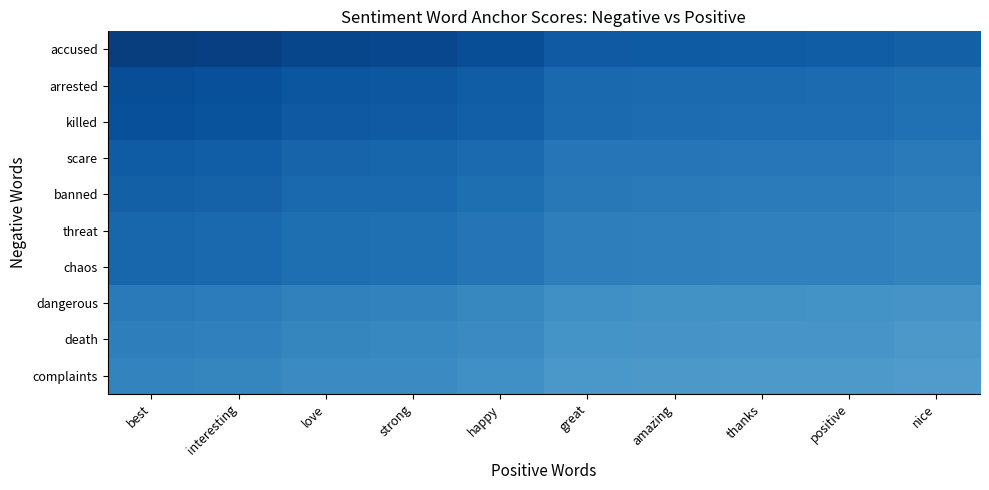

Reading right to left, extract all data points from this chart.

accused: nice=0.8	positive=0.8	thanks=0.8	amazing=0.8	great=0.8	happy=0.9	strong=0.9	love=0.9	interesting=0.9	best=0.9
arrested: nice=0.8	positive=0.8	thanks=0.8	amazing=0.8	great=0.8	happy=0.8	strong=0.8	love=0.9	interesting=0.9	best=0.9
killed: nice=0.8	positive=0.8	thanks=0.8	amazing=0.8	great=0.8	happy=0.8	strong=0.8	love=0.8	interesting=0.9	best=0.9
scare: nice=0.7	positive=0.7	thanks=0.7	amazing=0.7	great=0.7	happy=0.8	strong=0.8	love=0.8	interesting=0.8	best=0.8
banned: nice=0.7	positive=0.7	thanks=0.7	amazing=0.7	great=0.7	happy=0.8	strong=0.8	love=0.8	interesting=0.8	best=0.8
threat: nice=0.7	positive=0.7	thanks=0.7	amazing=0.7	great=0.7	happy=0.7	strong=0.8	love=0.8	interesting=0.8	best=0.8
chaos: nice=0.7	positive=0.7	thanks=0.7	amazing=0.7	great=0.7	happy=0.7	strong=0.8	love=0.8	interesting=0.8	best=0.8
dangerous: nice=0.6	positive=0.6	thanks=0.6	amazing=0.6	great=0.6	happy=0.7	strong=0.7	love=0.7	interesting=0.7	best=0.7
death: nice=0.6	positive=0.6	thanks=0.6	amazing=0.6	great=0.6	happy=0.6	strong=0.7	love=0.7	interesting=0.7	best=0.7
complaints: nice=0.6	positive=0.6	thanks=0.6	amazing=0.6	great=0.6	happy=0.6	strong=0.6	love=0.7	interesting=0.7	best=0.7